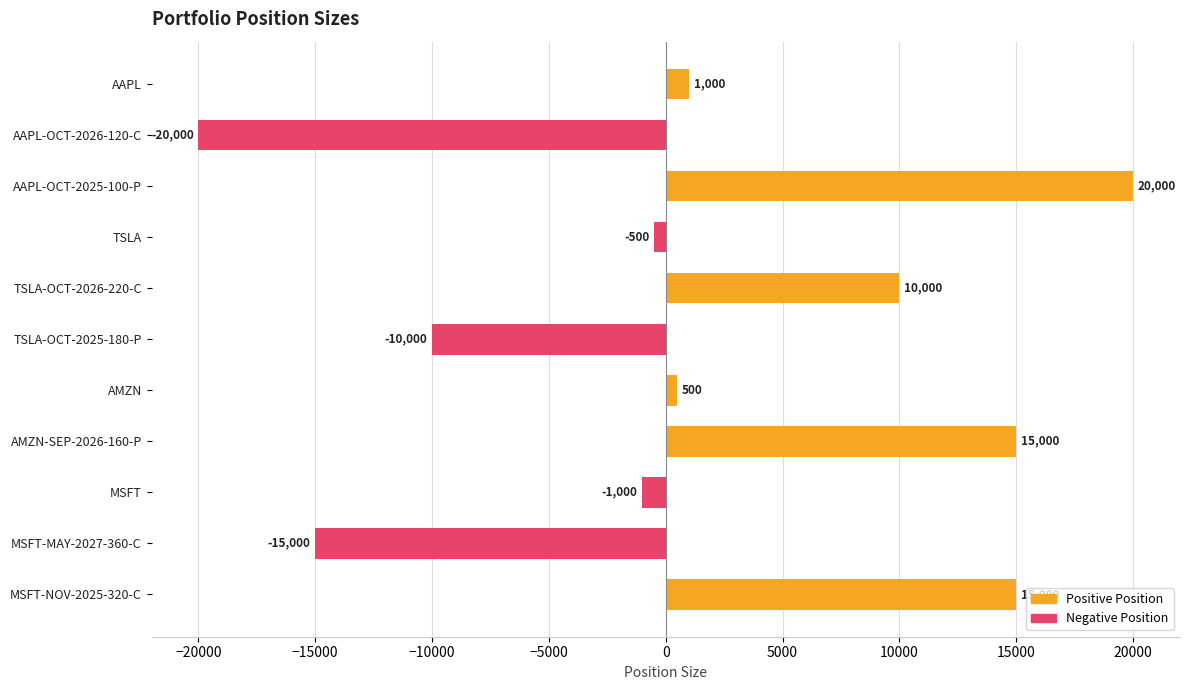

Reading top to bottom, transcribe all the data shown in this chart.

1000	-20000	20000	-500	10000	-10000	500	15000	-1000	-15000	15000